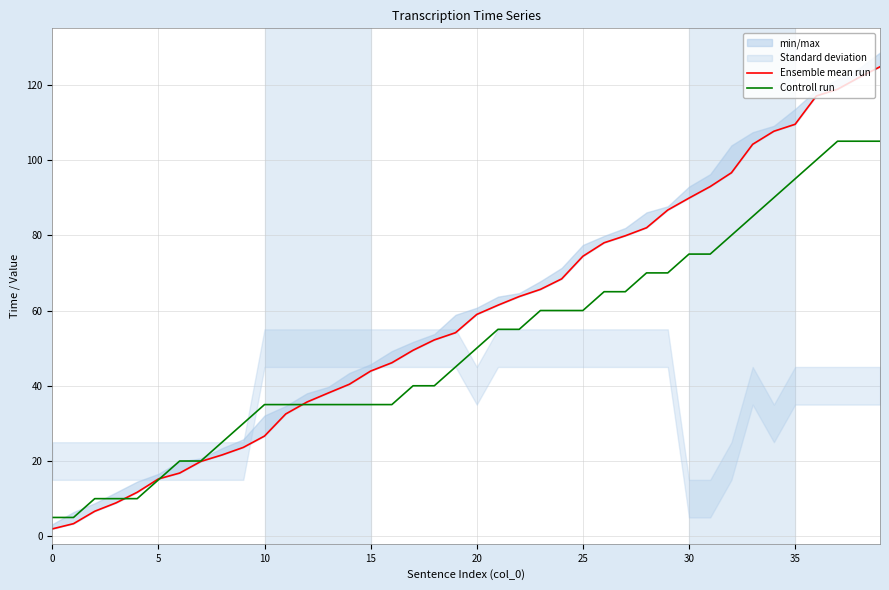

Is it true that Controll run equals 8.6 at 5?

False